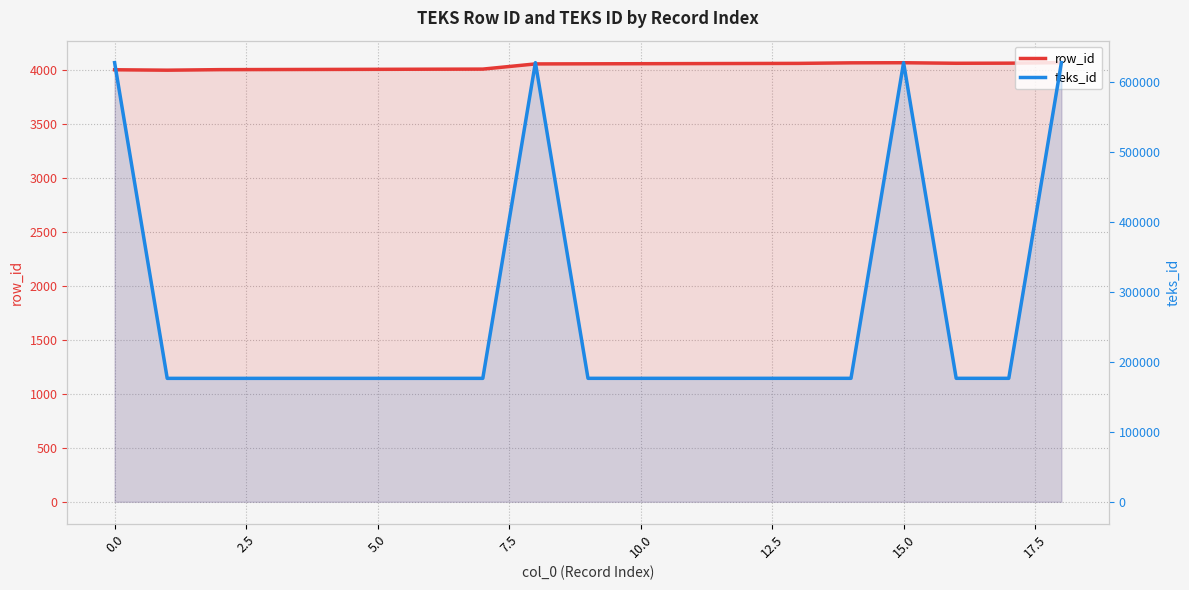

Between 14 and 12, which is larger?

14